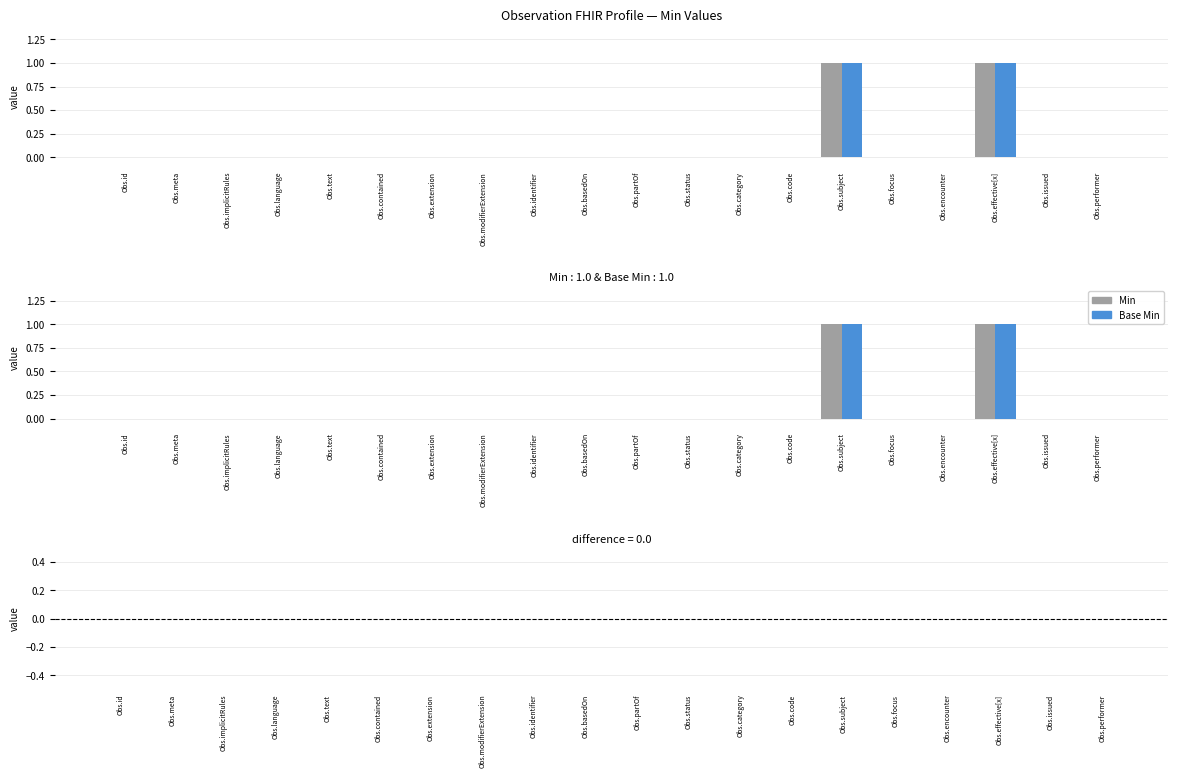

Reading left to right, list all the values displayed in this chart.

Min: Obs.id=0	Obs.meta=0	Obs.implicitRules=0	Obs.language=0	Obs.text=0	Obs.contained=0	Obs.extension=0	Obs.modifierExtension=0	Obs.identifier=0	Obs.basedOn=0	Obs.partOf=0	Obs.status=0	Obs.category=0	Obs.code=0	Obs.subject=1	Obs.focus=0	Obs.encounter=0	Obs.effective[x]=1	Obs.issued=0	Obs.performer=0
Base Min: Obs.id=0	Obs.meta=0	Obs.implicitRules=0	Obs.language=0	Obs.text=0	Obs.contained=0	Obs.extension=0	Obs.modifierExtension=0	Obs.identifier=0	Obs.basedOn=0	Obs.partOf=0	Obs.status=0	Obs.category=0	Obs.code=0	Obs.subject=1	Obs.focus=0	Obs.encounter=0	Obs.effective[x]=1	Obs.issued=0	Obs.performer=0
Min - Base Min: Obs.id=0	Obs.meta=0	Obs.implicitRules=0	Obs.language=0	Obs.text=0	Obs.contained=0	Obs.extension=0	Obs.modifierExtension=0	Obs.identifier=0	Obs.basedOn=0	Obs.partOf=0	Obs.status=0	Obs.category=0	Obs.code=0	Obs.subject=0	Obs.focus=0	Obs.encounter=0	Obs.effective[x]=0	Obs.issued=0	Obs.performer=0